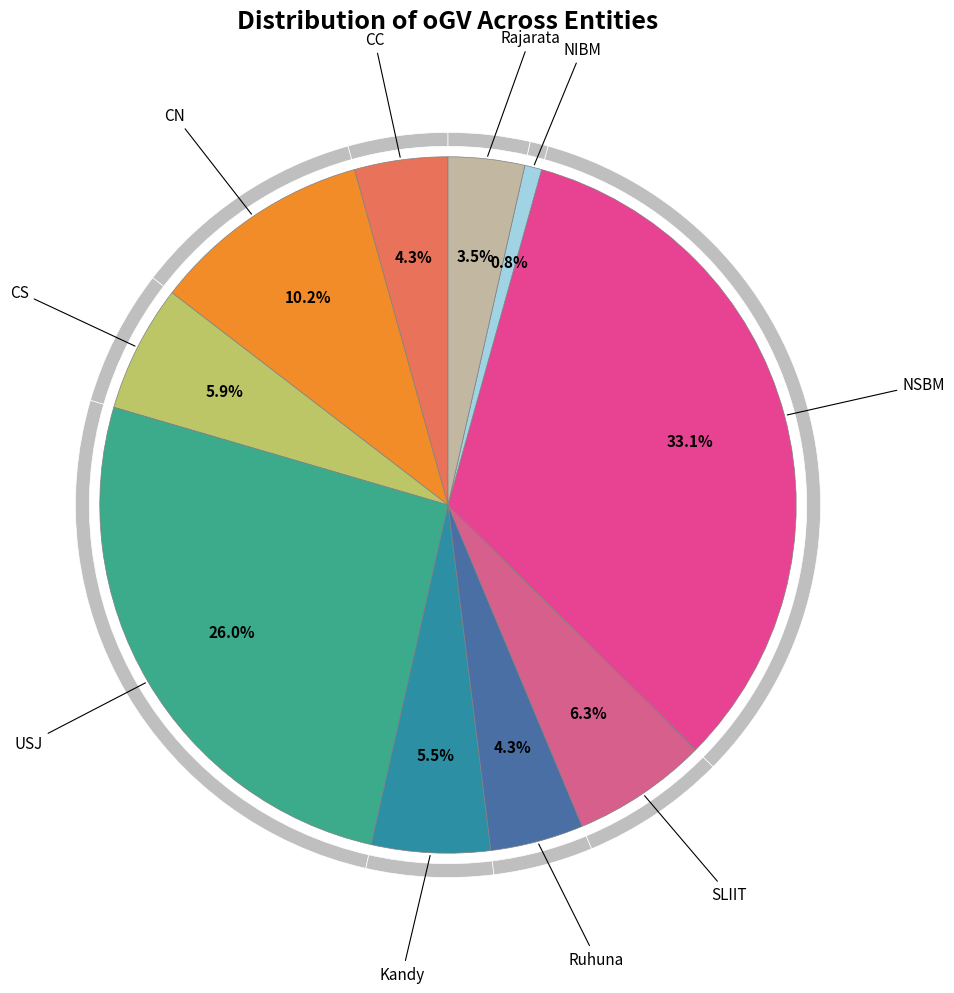

Is it true that Rajarata is 14% of the pie?

False